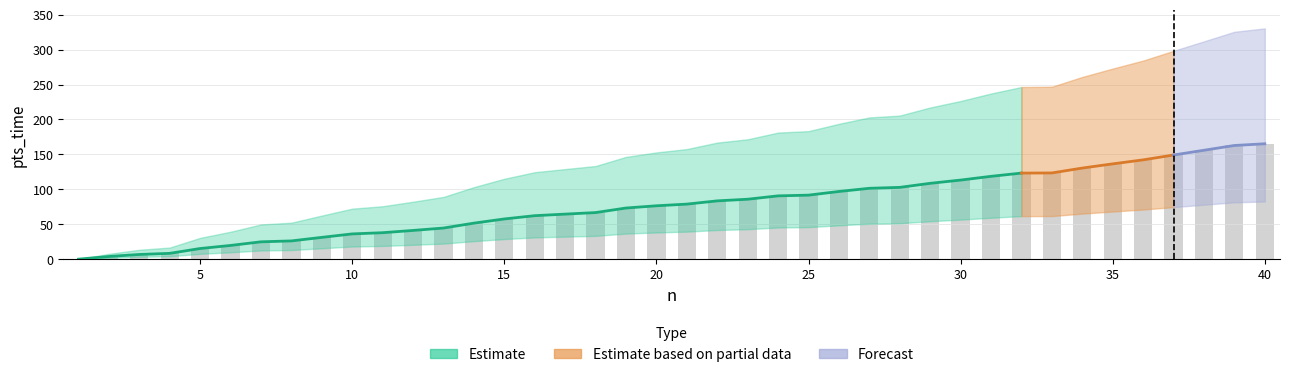

Reading left to right, list all the values displayed in this chart.

pts_time: 0=0.0	1=3.8	2=6.7	3=8.3	4=15.2	5=19.6	6=24.8	7=26.1	8=31.2	9=36.2	10=37.9	11=41.1	12=44.6	13=51.6	14=57.6	15=62.2	16=64.5	17=66.7	18=73.2	19=76.4	20=78.8	21=83.4	22=85.8	23=90.6	24=91.6	25=96.9	26=101.4	27=102.8	28=108.6	29=113.2	30=118.6	31=123.2	32=123.4	33=130.4	34=136.4	35=142.1	36=149.1	37=155.9	38=162.7	39=165.2
pts_time_upper: 0=0.0	1=7.7	2=13.4	3=16.6	4=30.5	5=39.3	6=49.7	7=52.2	8=62.4	9=72.3	10=75.8	11=82.2	12=89.1	13=103.1	14=115.1	15=124.5	16=129.0	17=133.4	18=146.4	19=152.8	20=157.6	21=166.9	22=171.6	23=181.2	24=183.3	25=193.8	26=202.9	27=205.5	28=217.1	29=226.4	30=237.1	31=246.4	32=246.8	33=260.8	34=272.8	35=284.2	36=298.2	37=311.8	38=325.4	39=330.3
pts_time_lower: 0=0.0	1=1.9	2=3.4	3=4.2	4=7.6	5=9.8	6=12.4	7=13.1	8=15.6	9=18.1	10=18.9	11=20.6	12=22.3	13=25.8	14=28.8	15=31.1	16=32.2	17=33.3	18=36.6	19=38.2	20=39.4	21=41.7	22=42.9	23=45.3	24=45.8	25=48.4	26=50.7	27=51.4	28=54.3	29=56.6	30=59.3	31=61.6	32=61.7	33=65.2	34=68.2	35=71.1	36=74.5	37=77.9	38=81.4	39=82.6